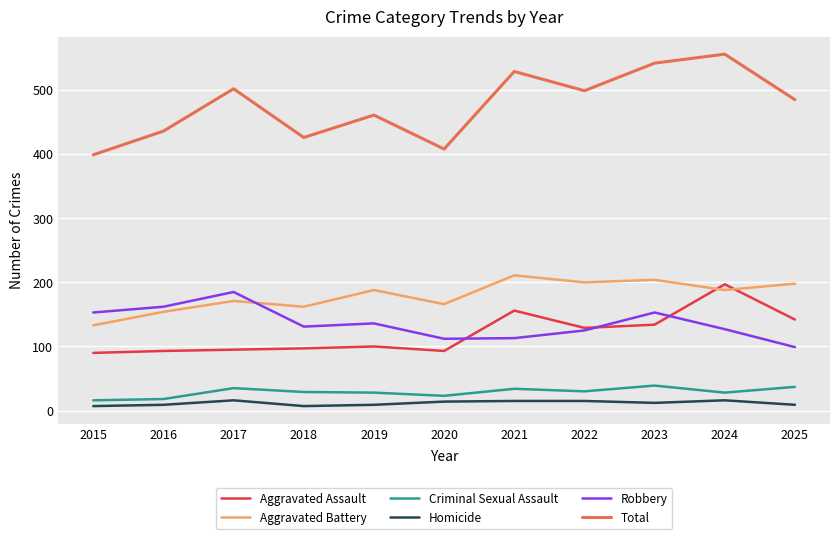

What is the approximate value of Total at 2023, to the nearest 50?

550